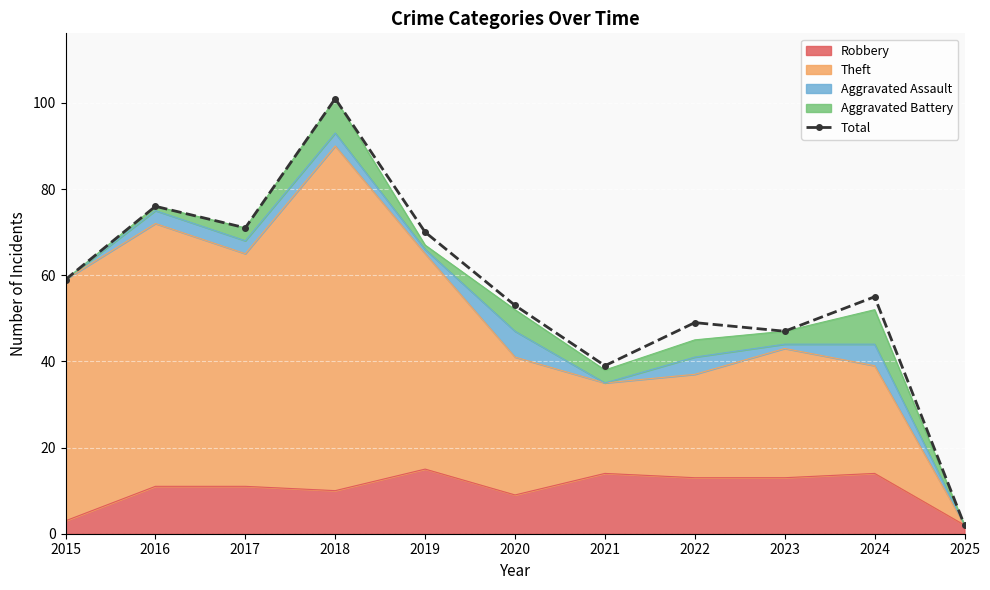

At which label is the value closest to 51?

2020